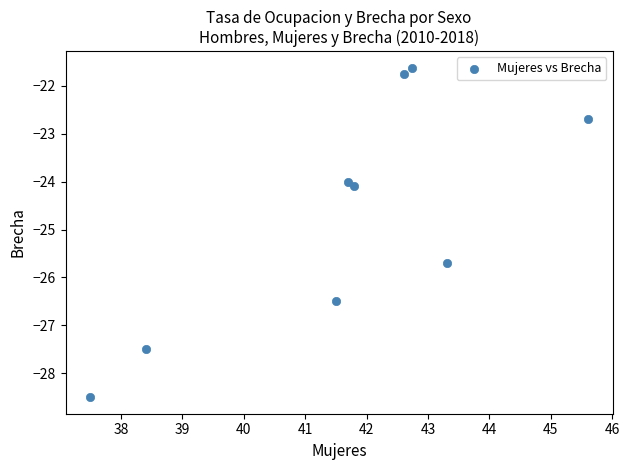

What Y value in the scatter plot is closest to -25?

-25.7